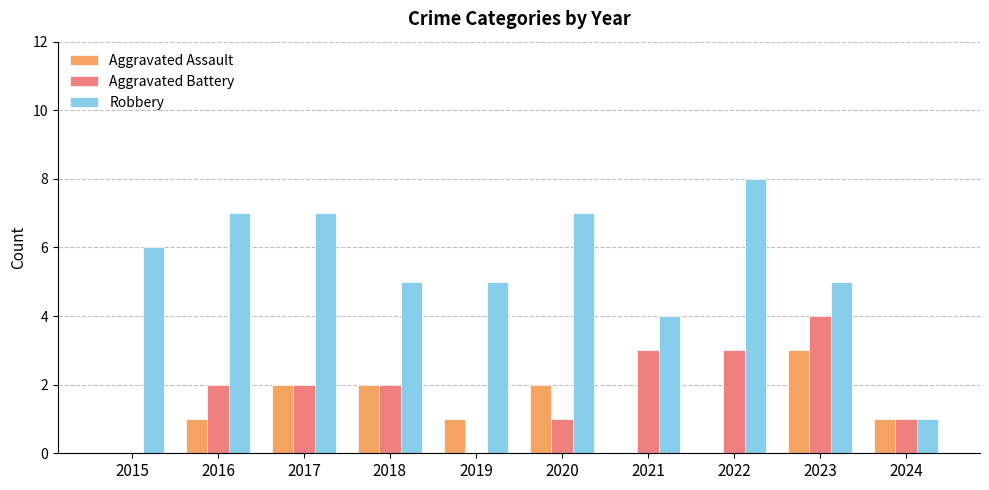

How many series are shown in this chart?

3